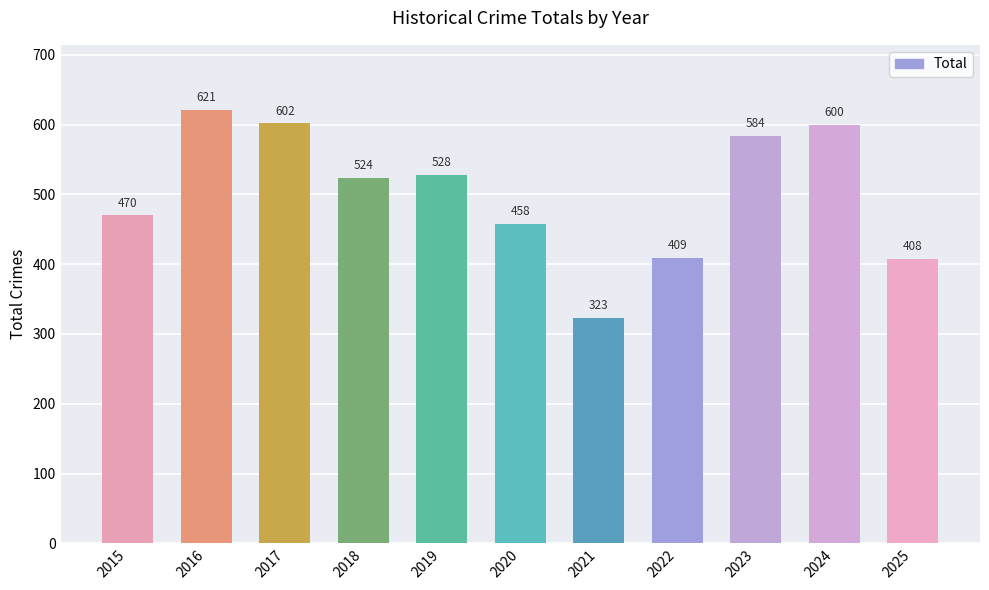

Reading left to right, what are all the values shown in this chart?

470	621	602	524	528	458	323	409	584	600	408